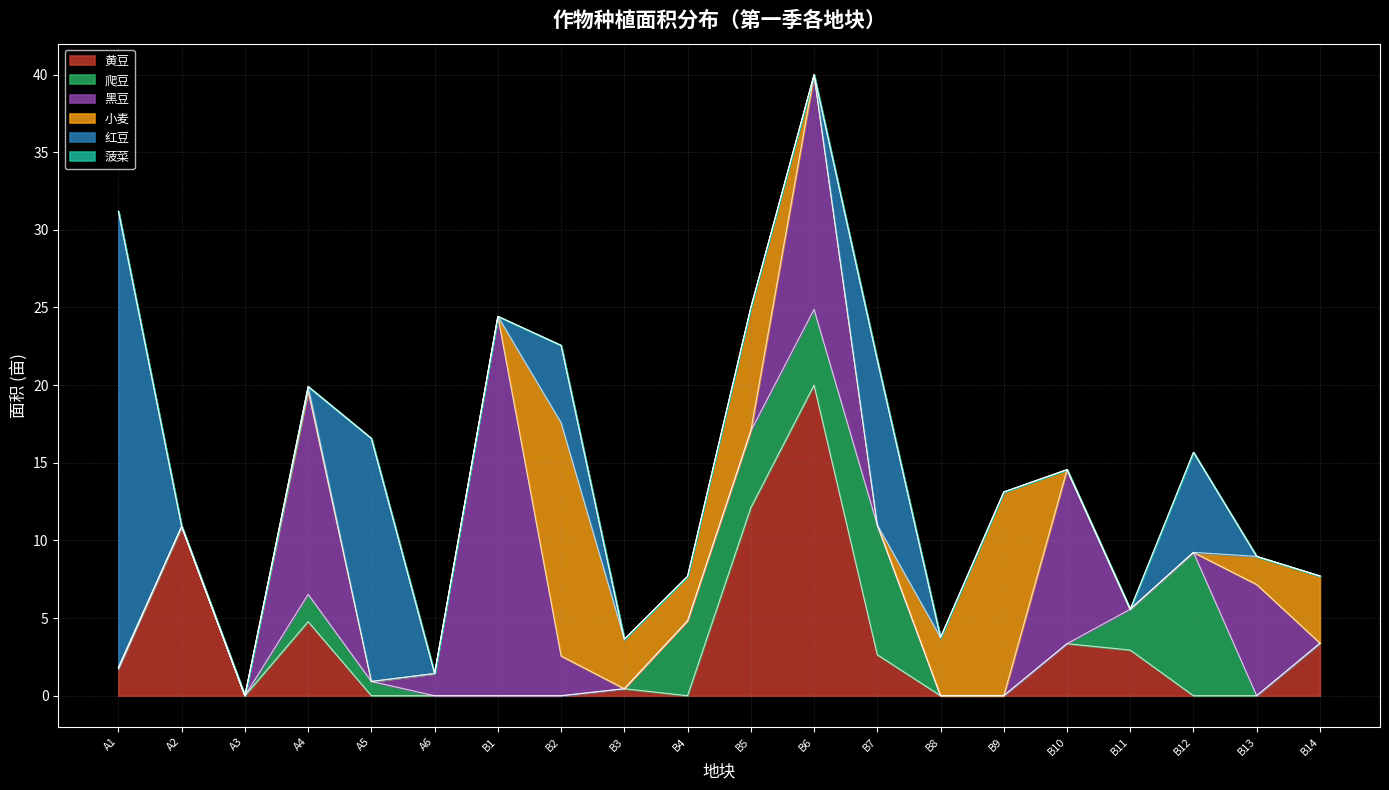

Which category has the lowest value across all series?

A3